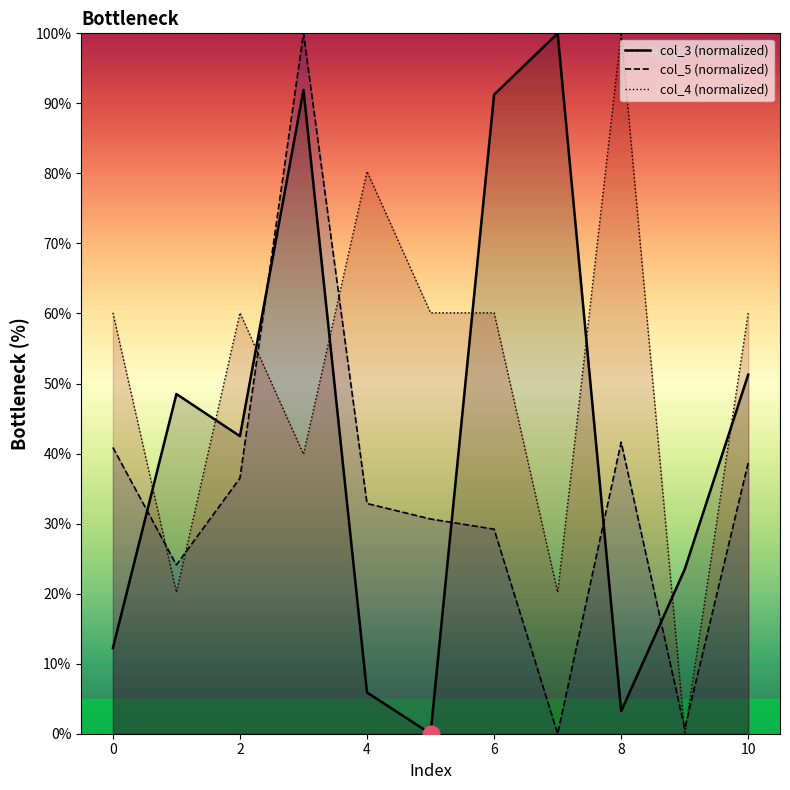

Count the number of data series in this chart.

3